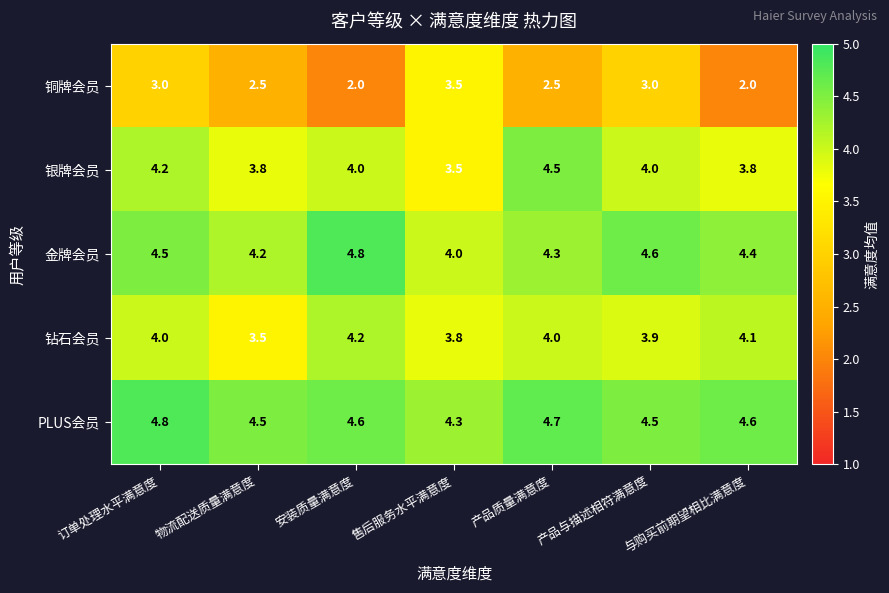

What is the sum of all 钻石会员 values?

27.5